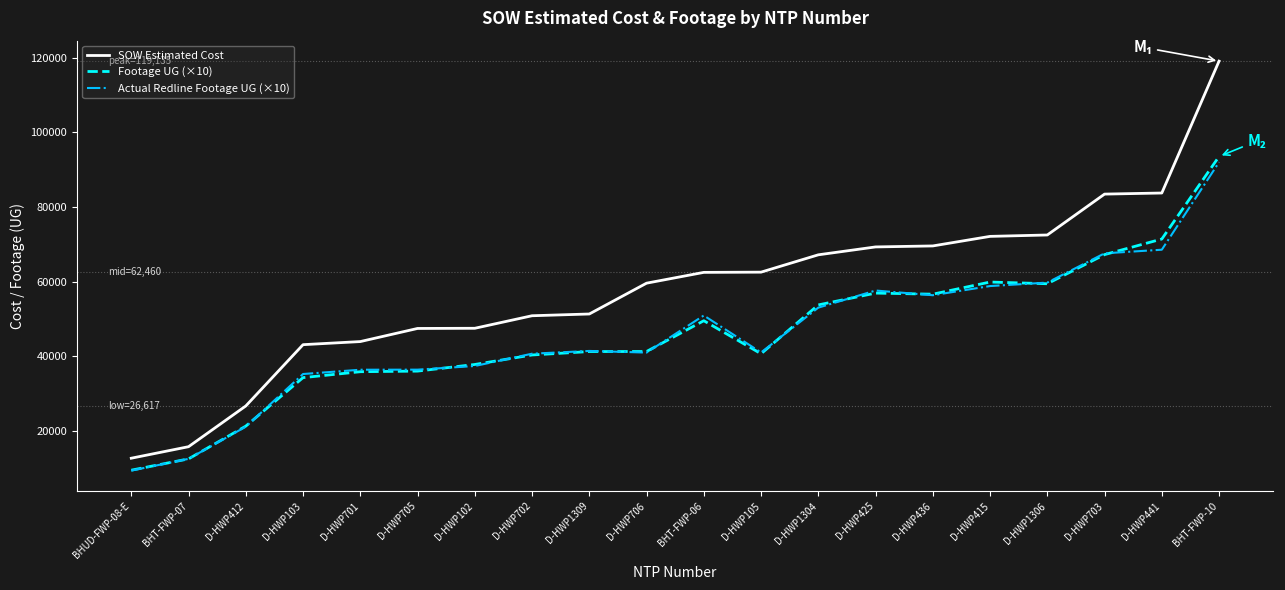

Count the number of categories in the chart.

20